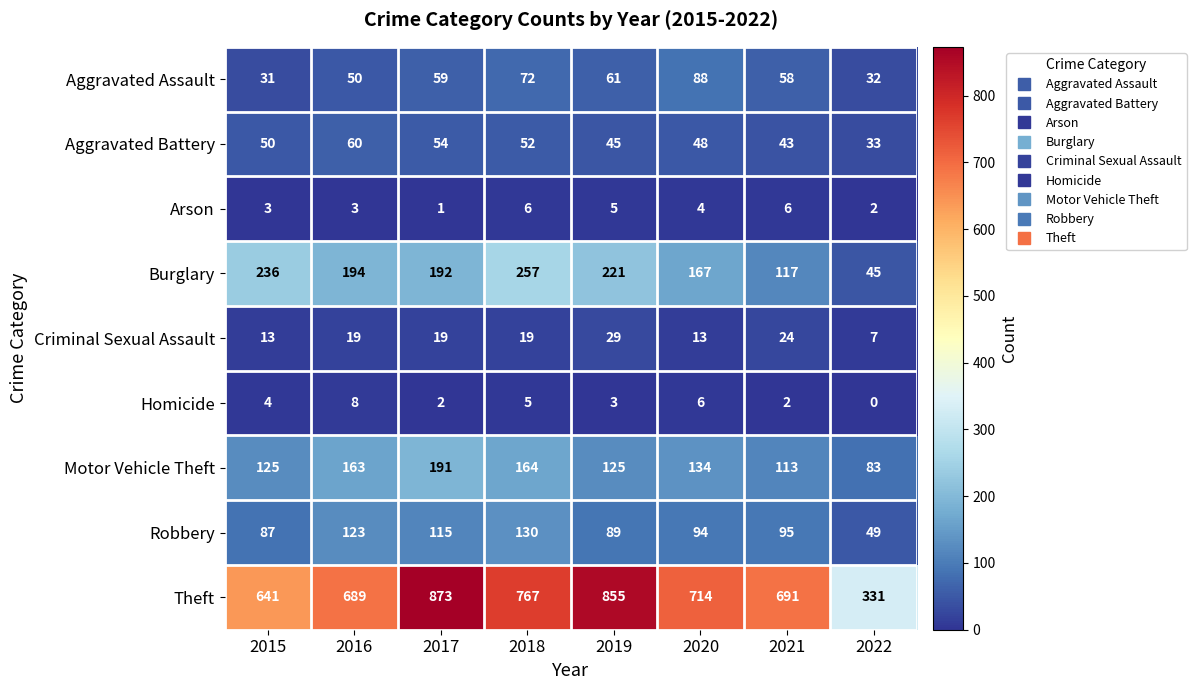

How many data points in Theft are less than 714?

4